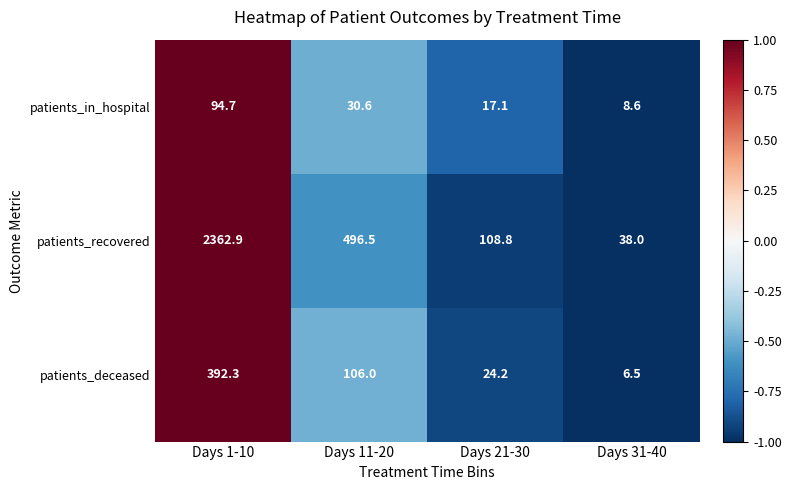

Rank the series by their maximum value, from lowest to highest.

patients_in_hospital, patients_deceased, patients_recovered